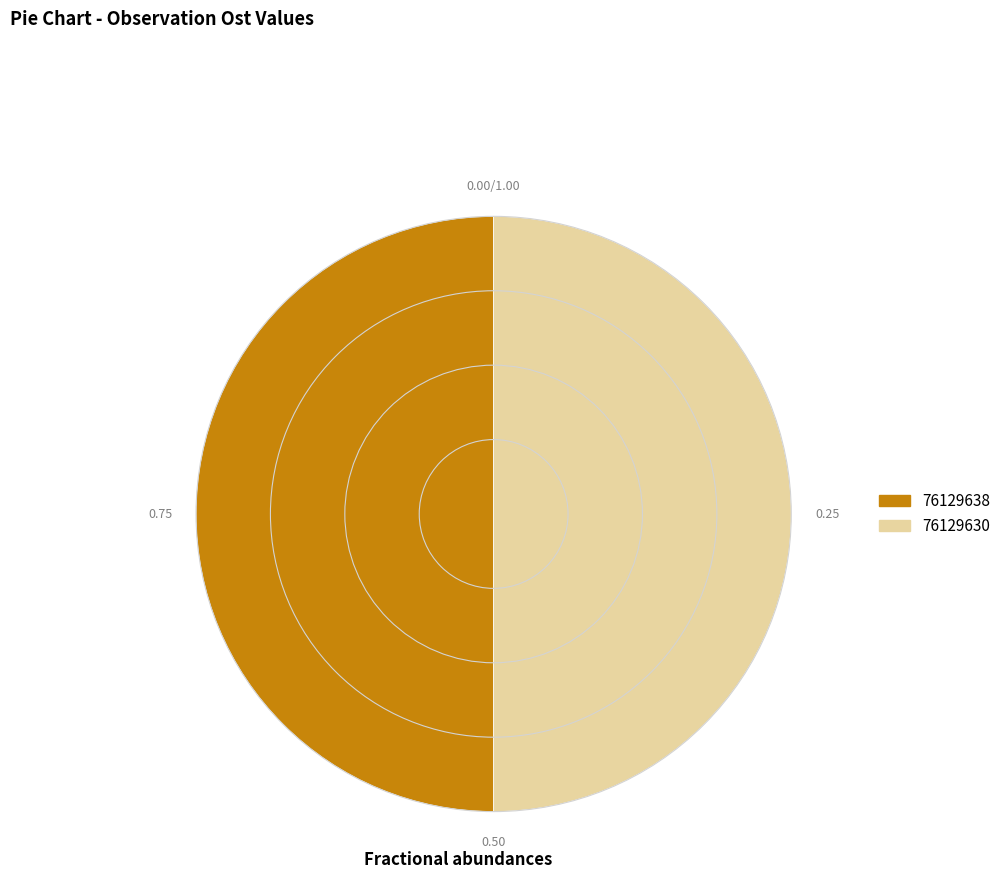

What is the ratio of the value at 76129630 to the value at 76129638?

1.0